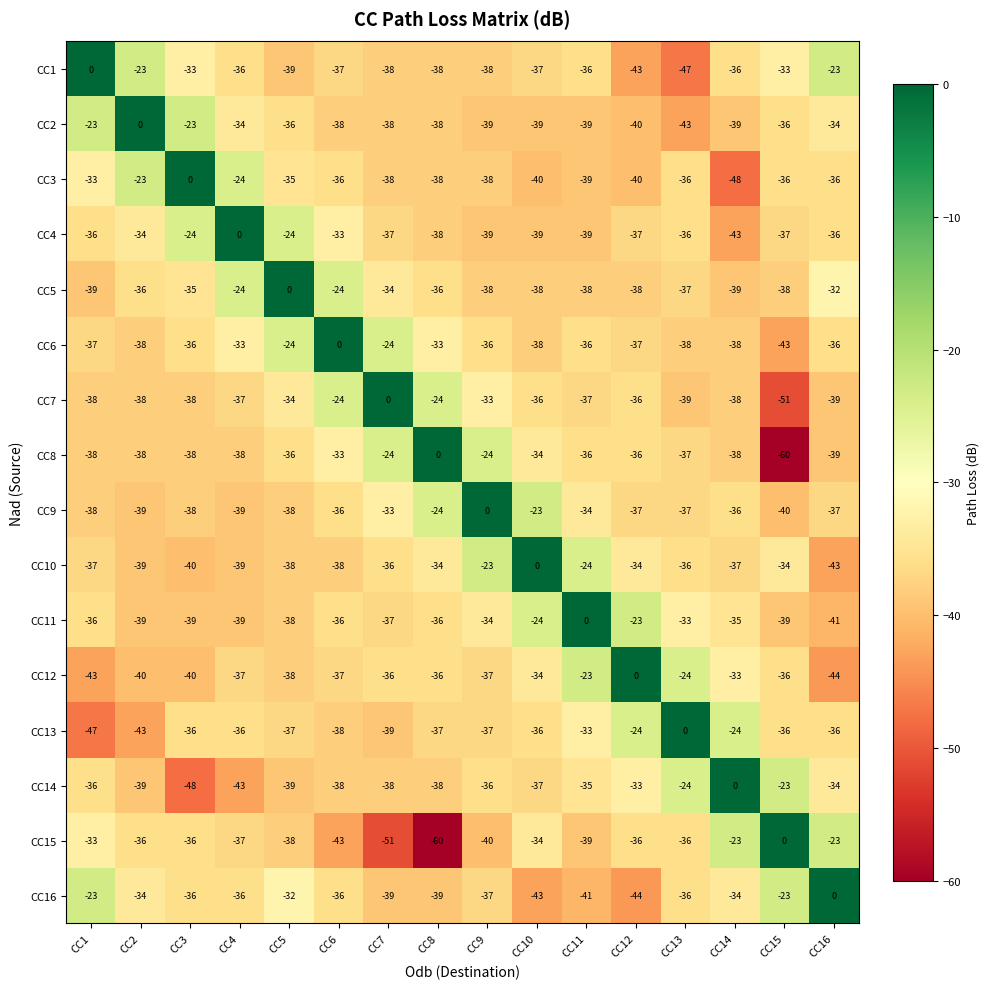

What is the smallest value displayed?

-60